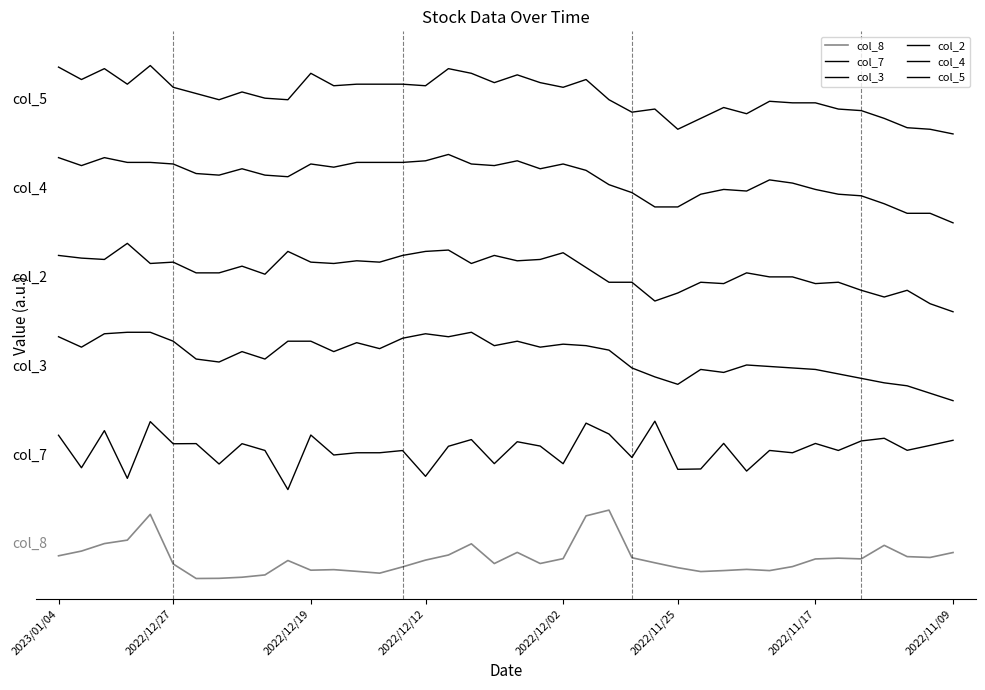

What is the maximum value shown in the chart?

7.5